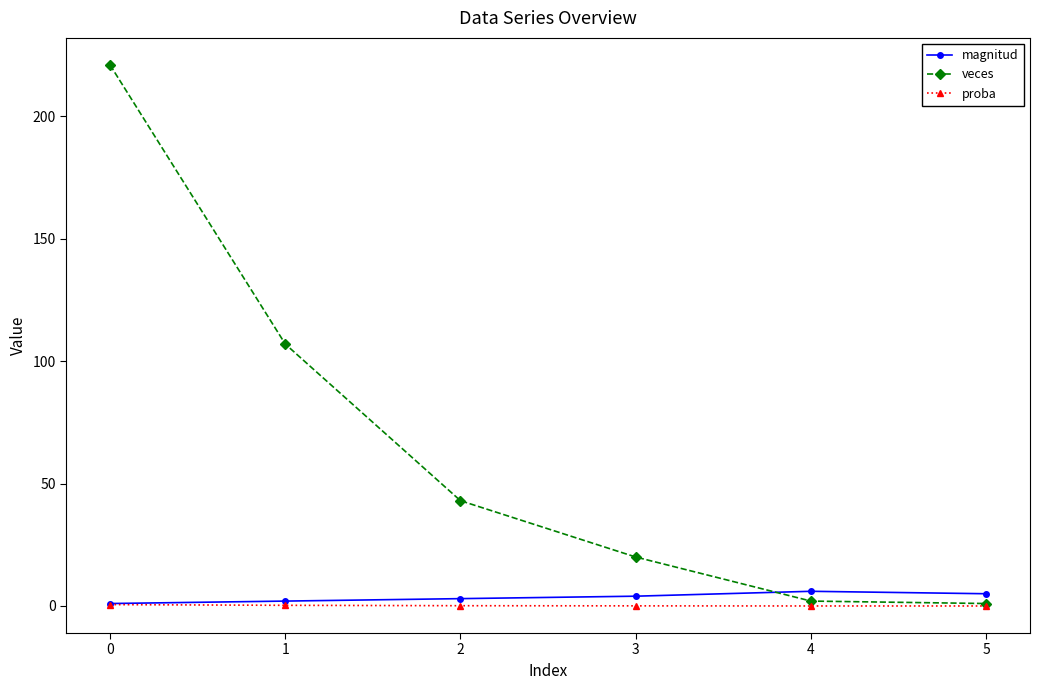

List the series in order of their peak value, lowest first.

proba, magnitud, veces